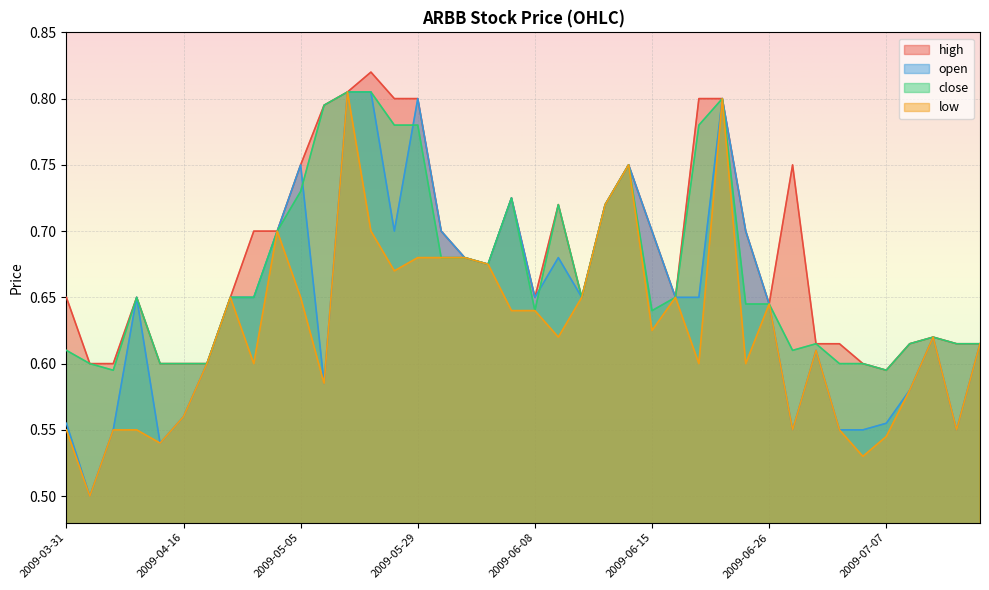

What is the label of the 13th point from the right?

2009-06-17